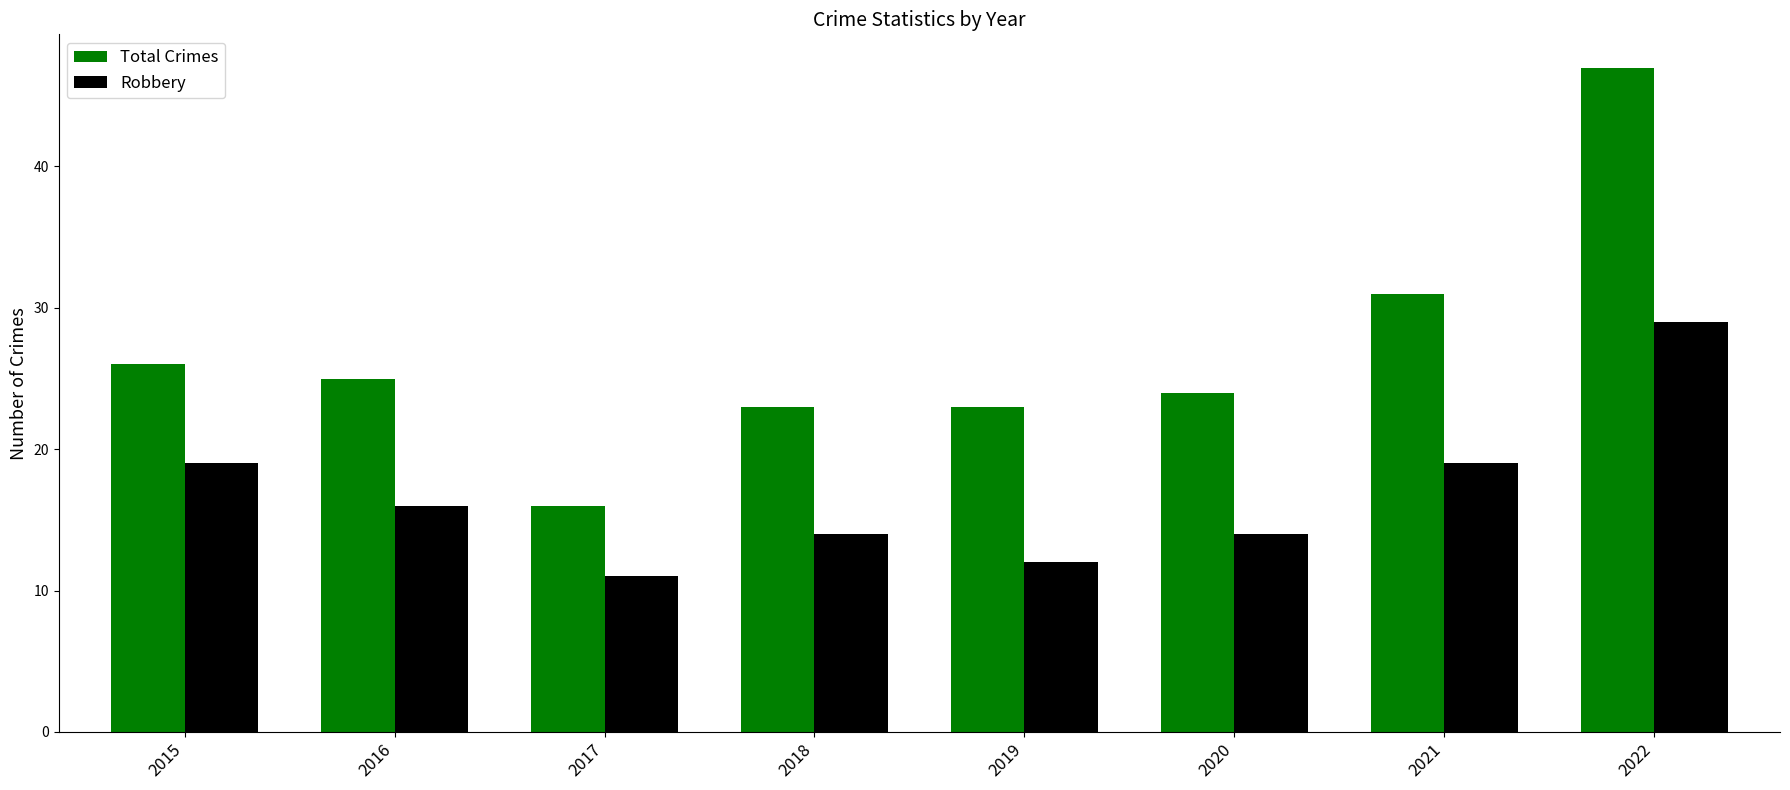

What is the greatest value displayed?

47